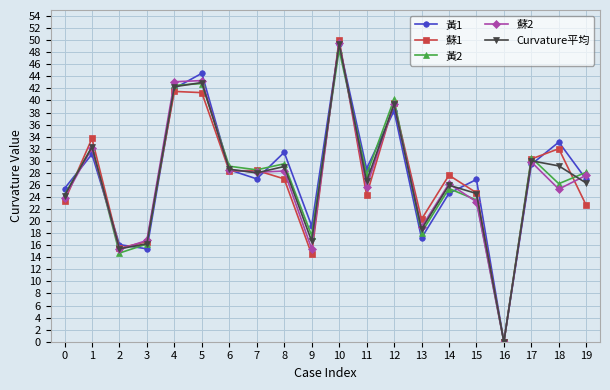

What is the average value of the Curvature平均 series?

27.3